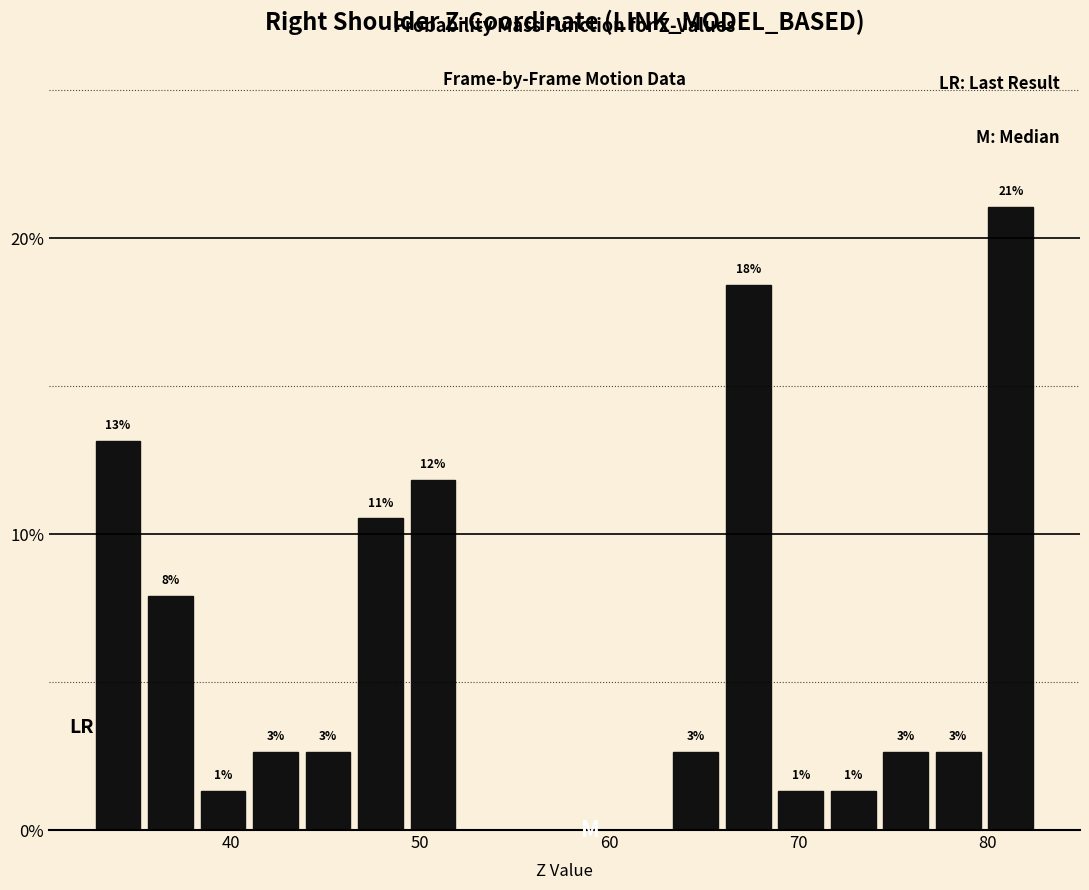

Around what value on the x-axis is the tallest bar? Give the approximate position of its centre, as read against the axis.

81